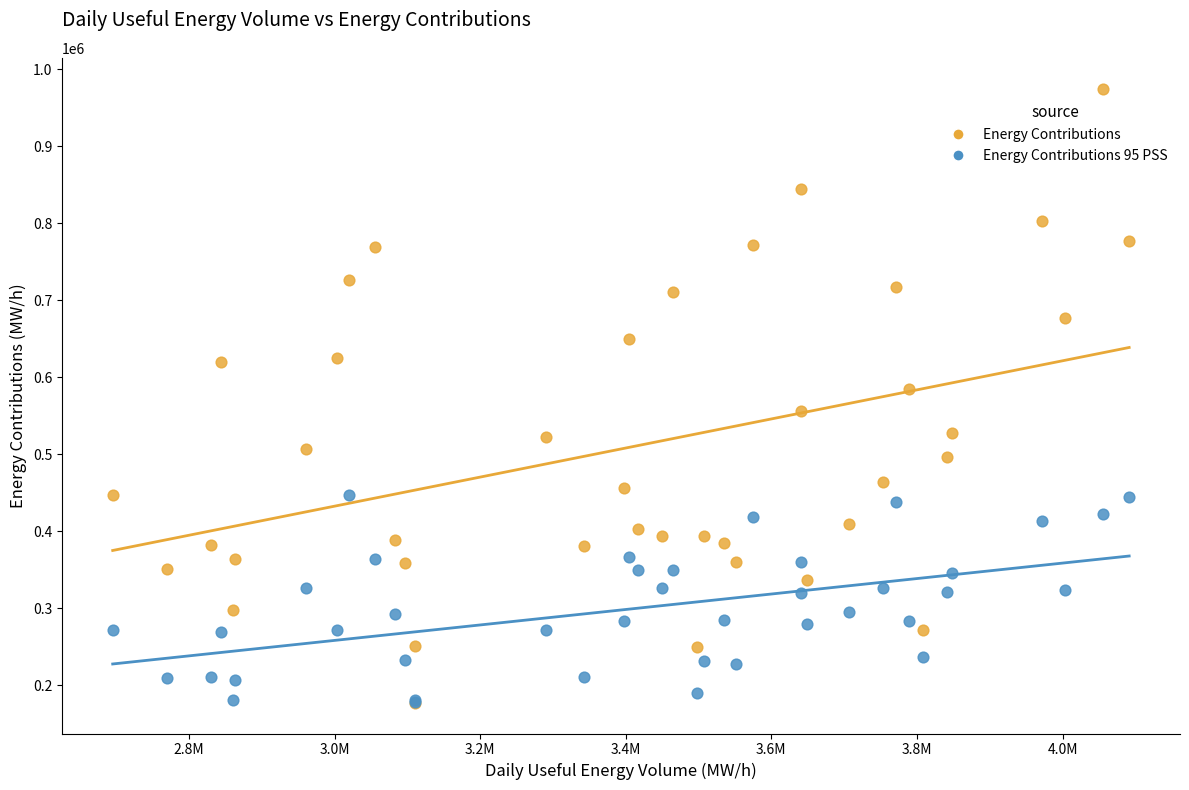

What are all the series names shown in the legend?

Energy Contributions, Energy Contributions 95 PSS